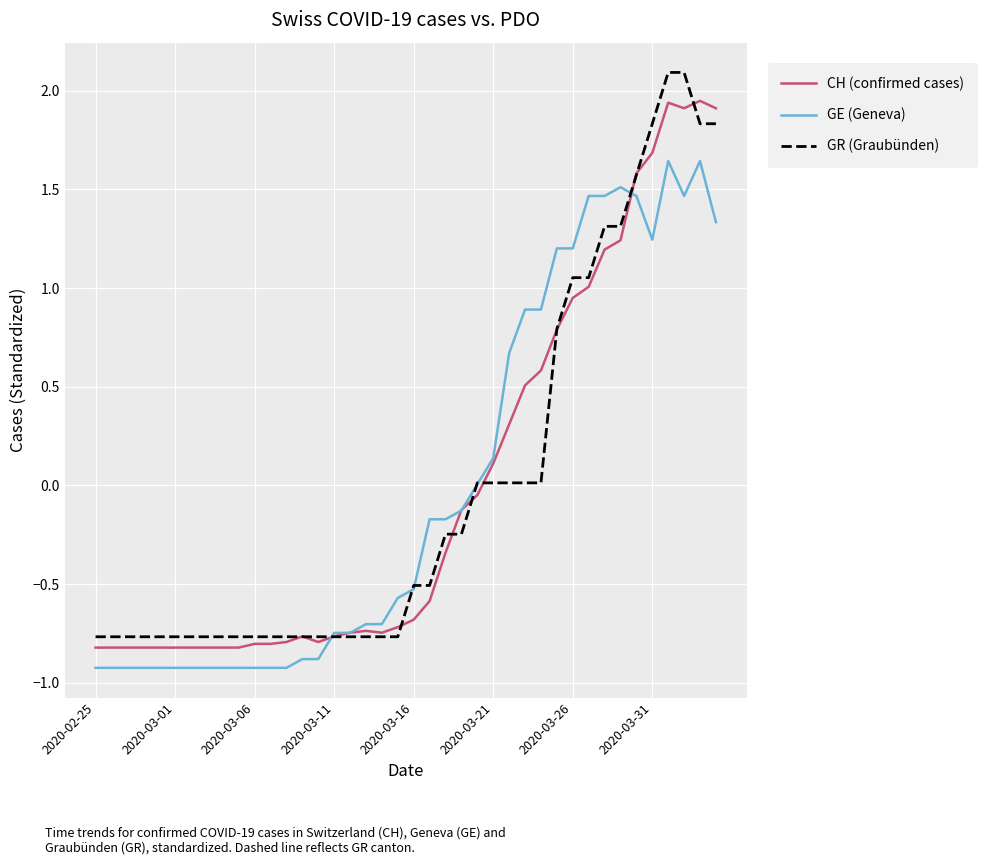

What is the greatest value displayed?

2.1